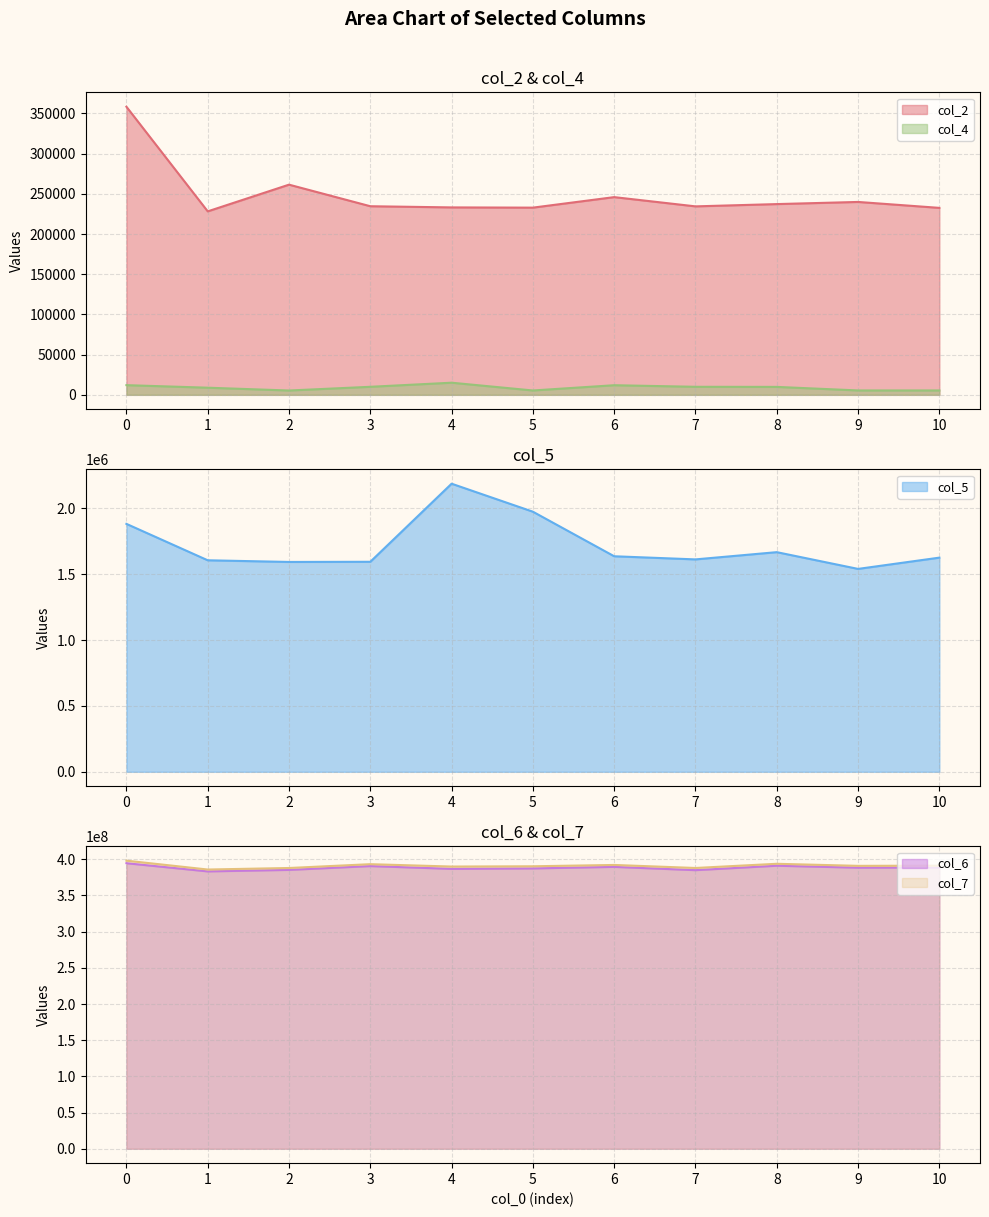

True or false: col_2 and col_7 intersect in this chart.

False